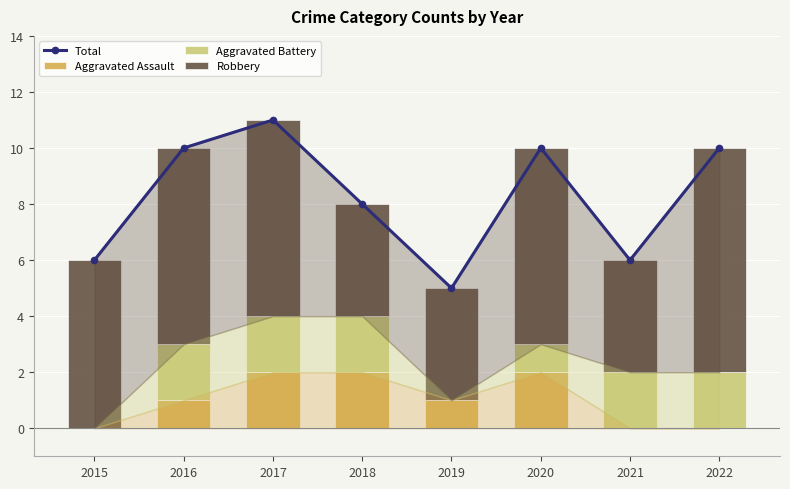

True or false: Robbery has a value of 2 at 2021.

False